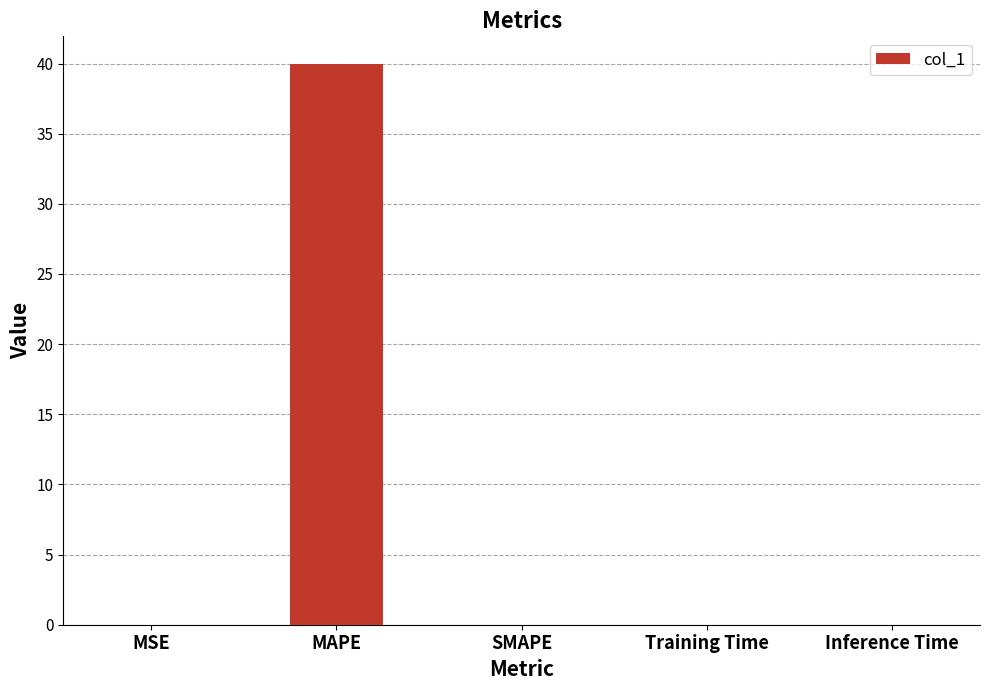

How many series are shown in this chart?

1